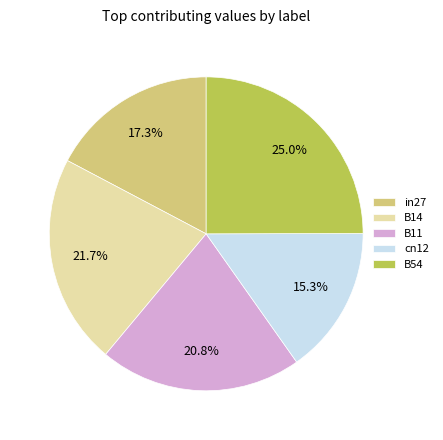

To the nearest percent, what is the combined percentage of B54 and B14?

47%